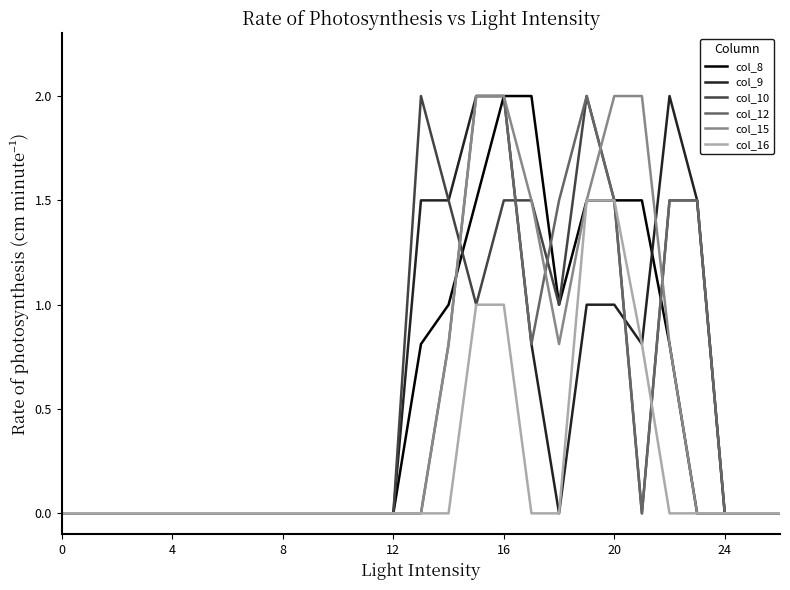

What is the maximum value for col_16?

1.5